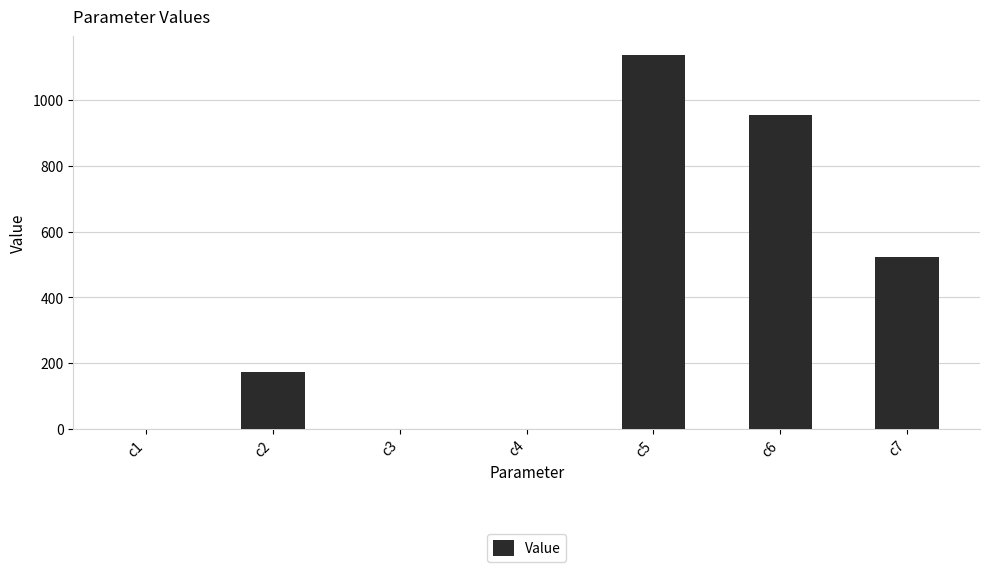

What is the maximum value shown in the chart?

1138.1